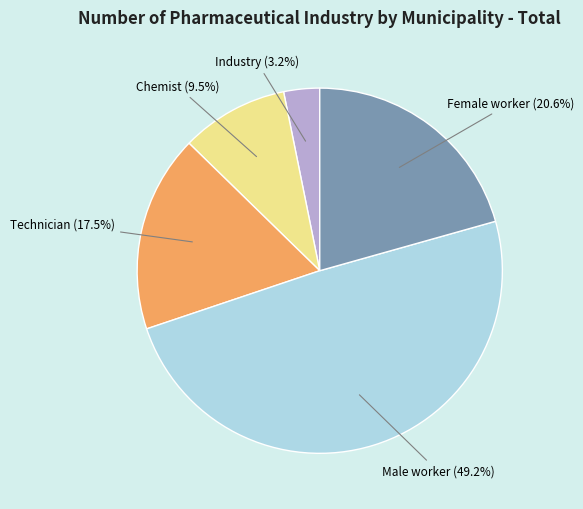

How many segments does this pie chart have?

5